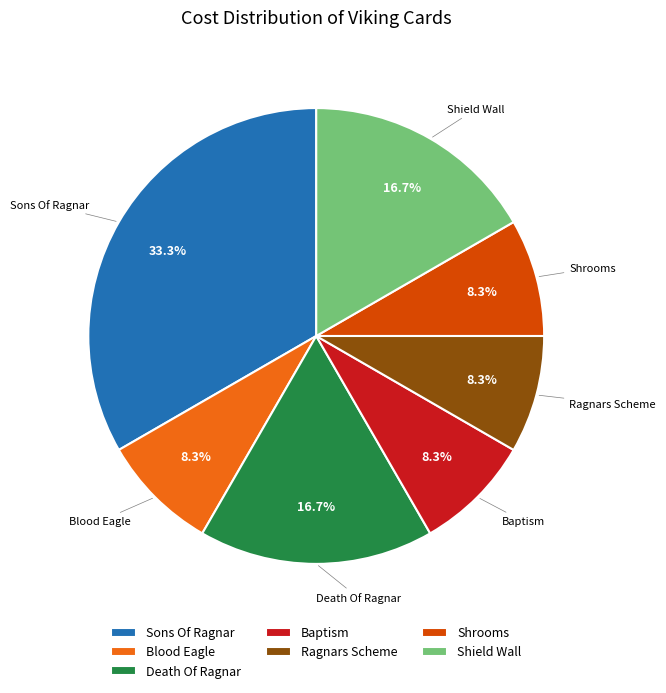

To the nearest percent, what is the average slice percentage?

14%